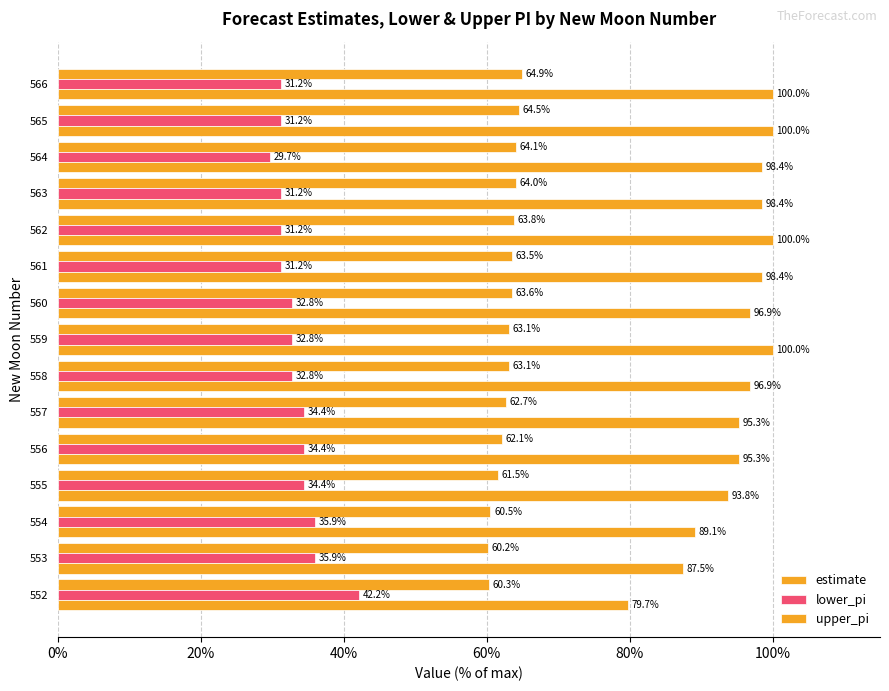

Rank the series by their average value, from highest to lowest.

upper_pi, estimate, lower_pi